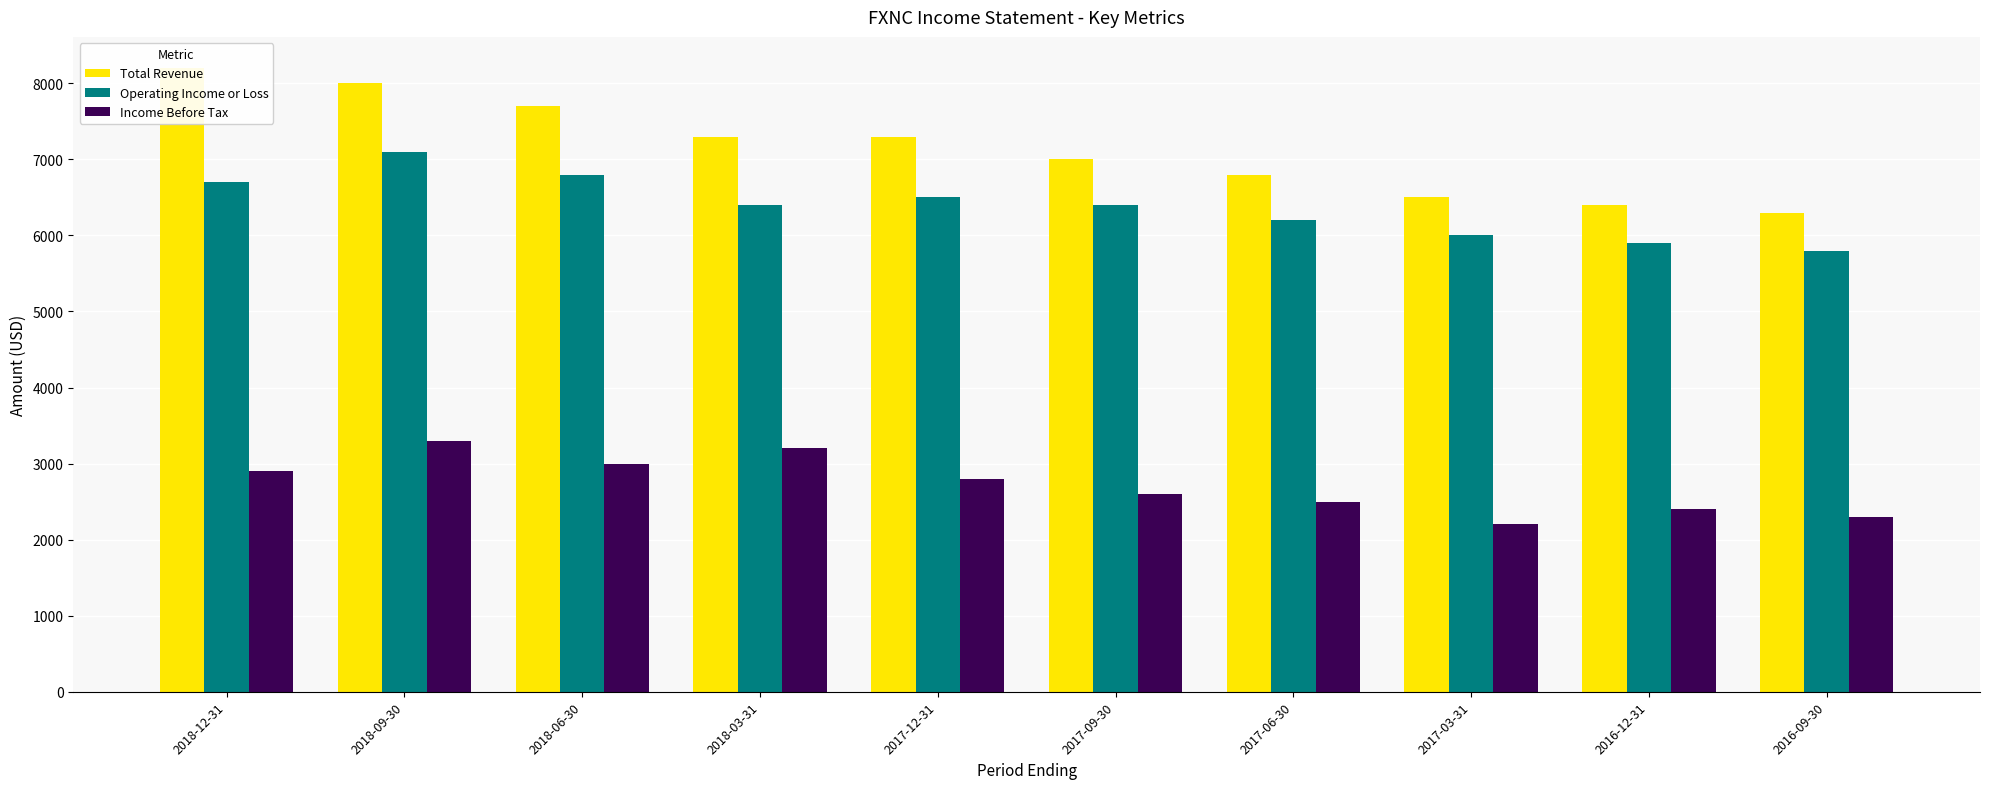

Reading right to left, what are all the values shown in this chart?

Total Revenue: 6300	6400	6500	6800	7000	7300	7300	7700	8000	8200
Operating Income or Loss: 5800	5900	6000	6200	6400	6500	6400	6800	7100	6700
Income Before Tax: 2300	2400	2200	2500	2600	2800	3200	3000	3300	2900